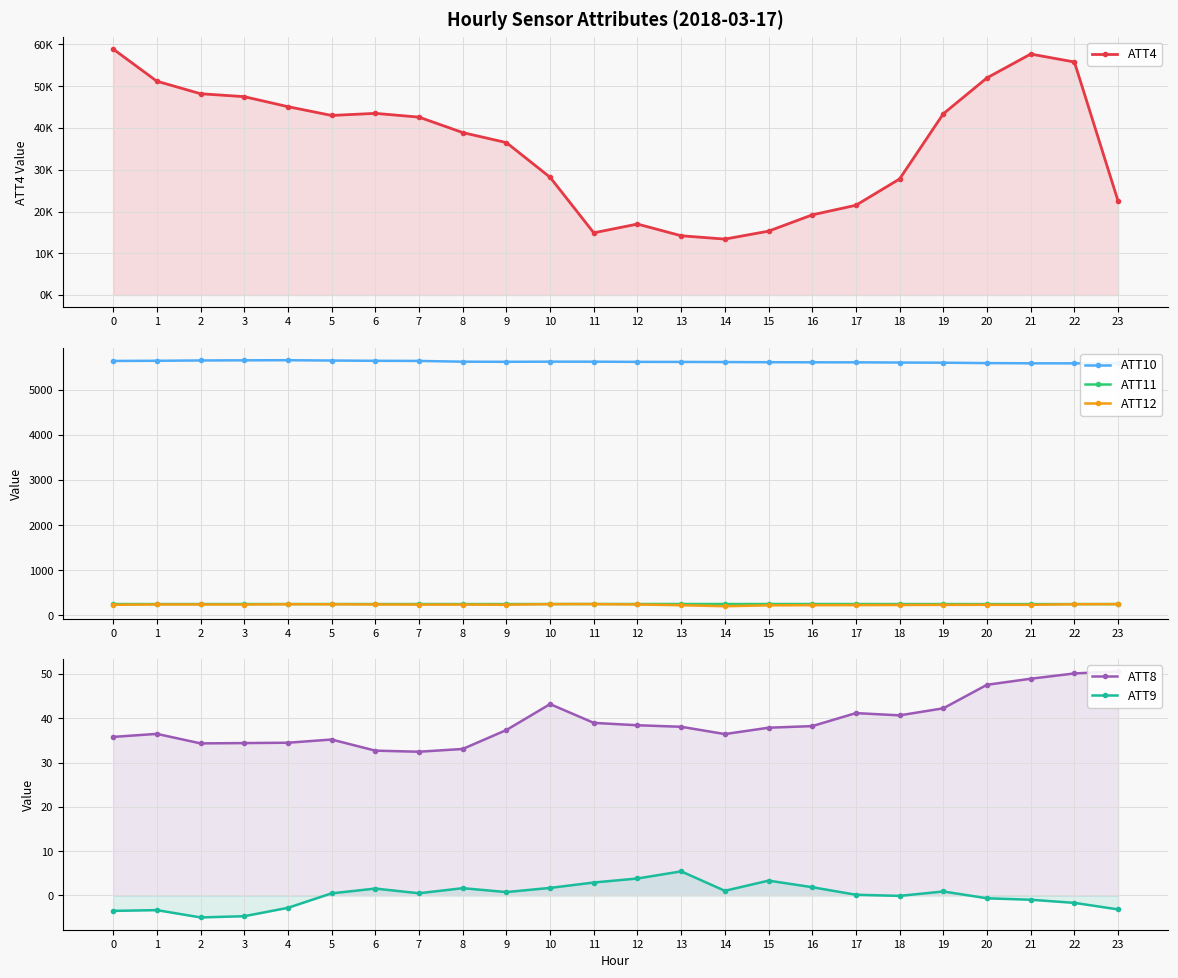

Which series changed the most between 4 and 20?

ATT4